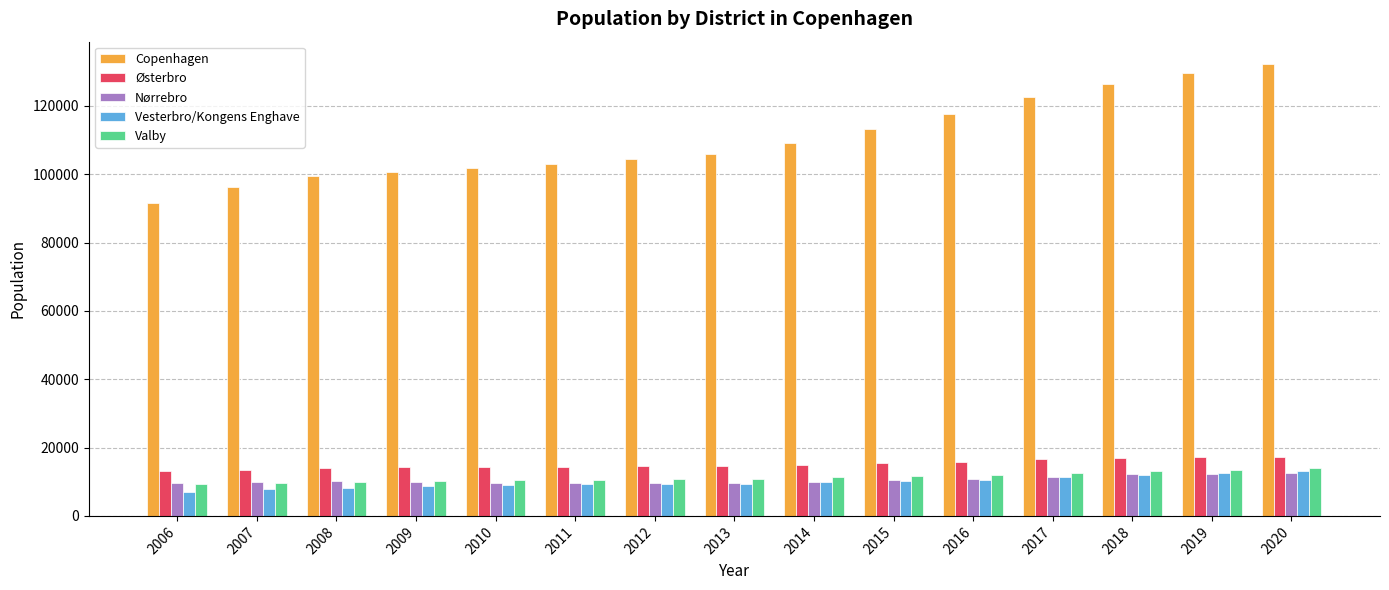

The value of Copenhagen at 2011 is 103066. True or false?

True